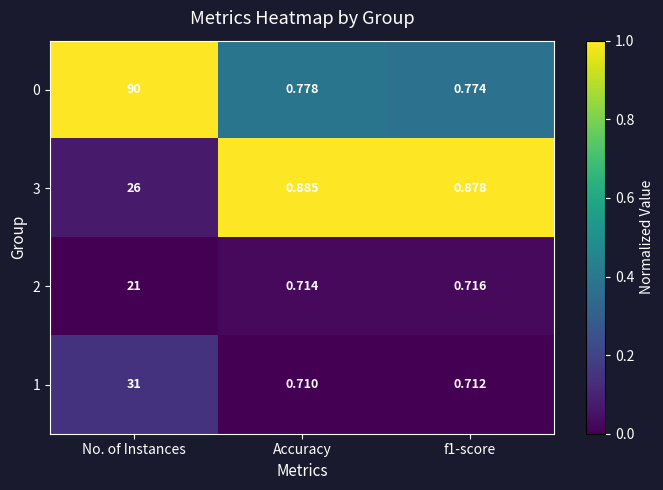

Is the value of 2 at No. of Instances greater than the value of 3 at f1-score?

Yes